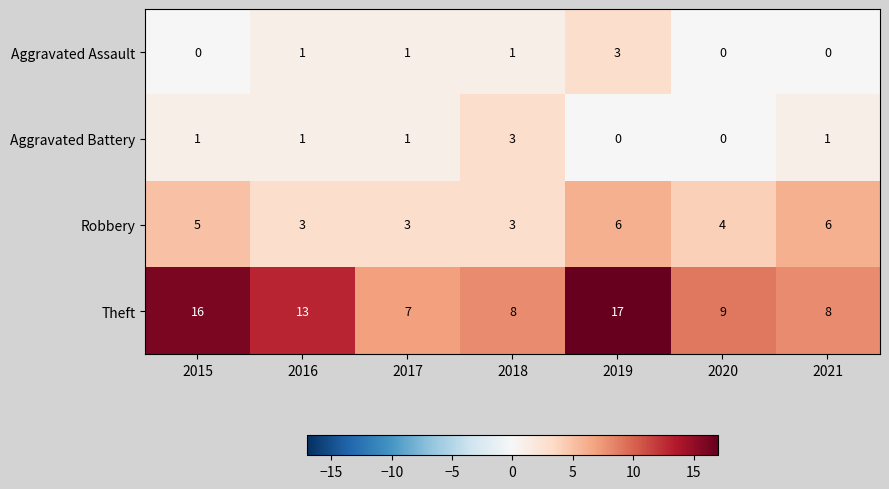

What is the difference between the highest and lowest values at 2019?

17